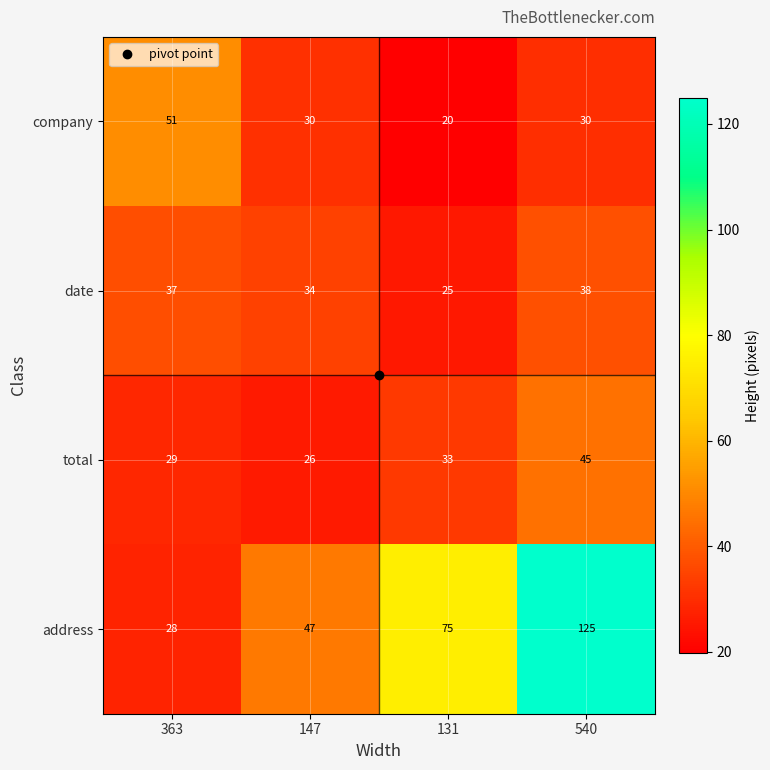

Between 147 and 540, which series saw the biggest shift?

address